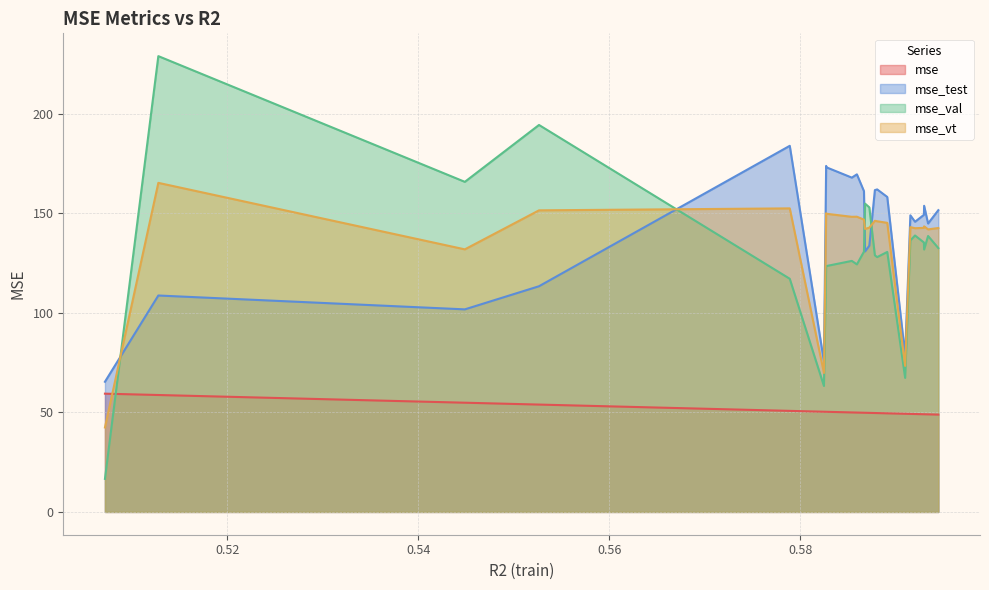

What is the minimum value for mse_vt?

42.5